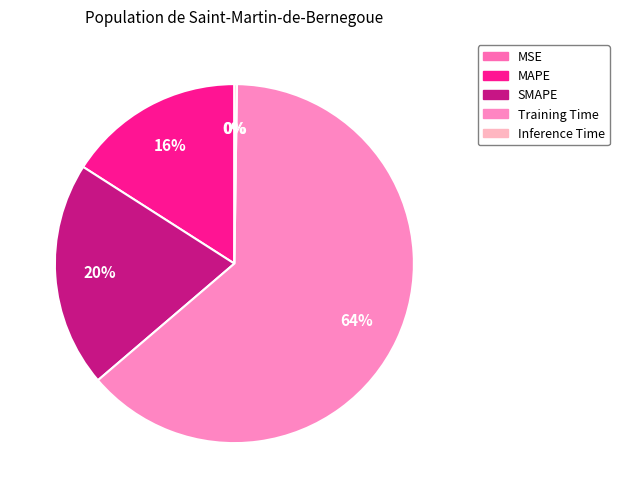

What percentage is NOT represented by MSE?

100.0%